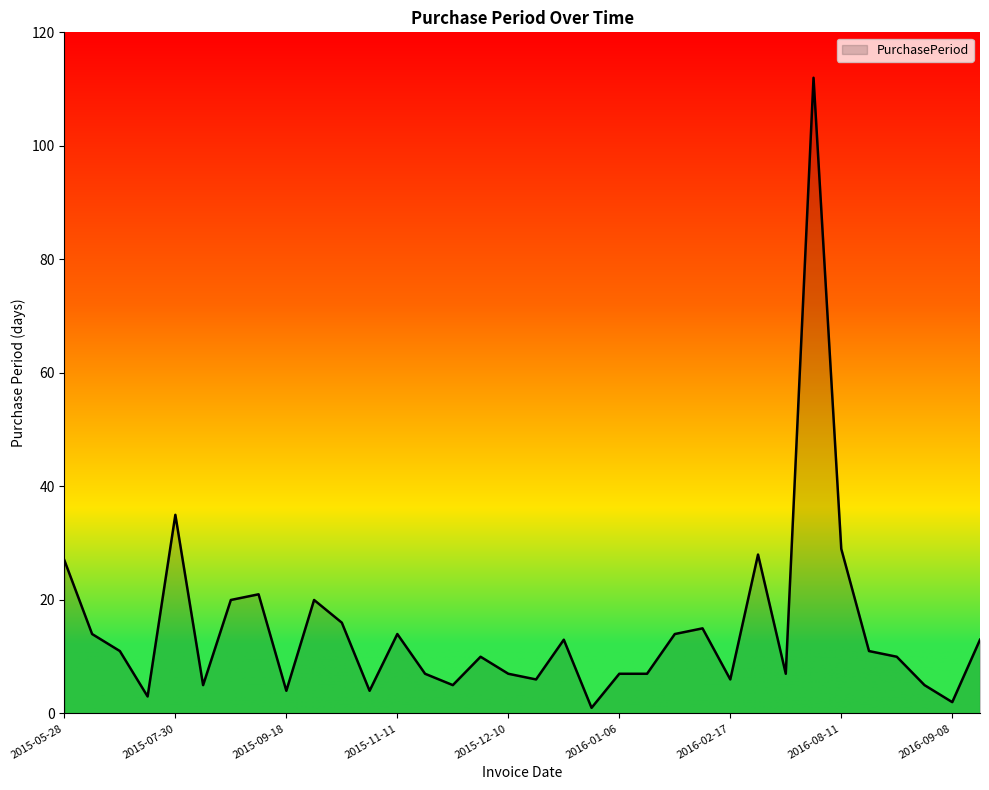

What is the maximum value shown in the chart?

112